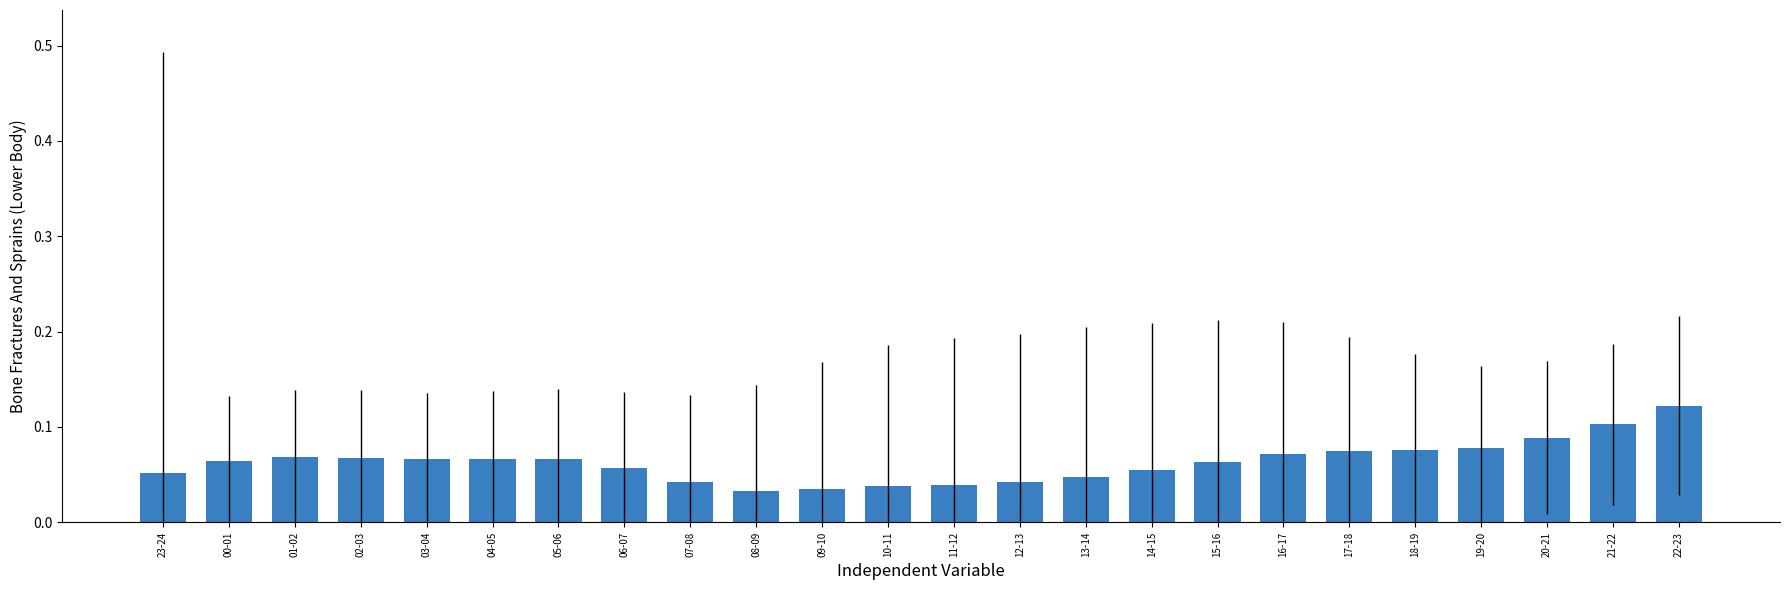

What is the sum of the values at 22-23 and 17-18?

0.2